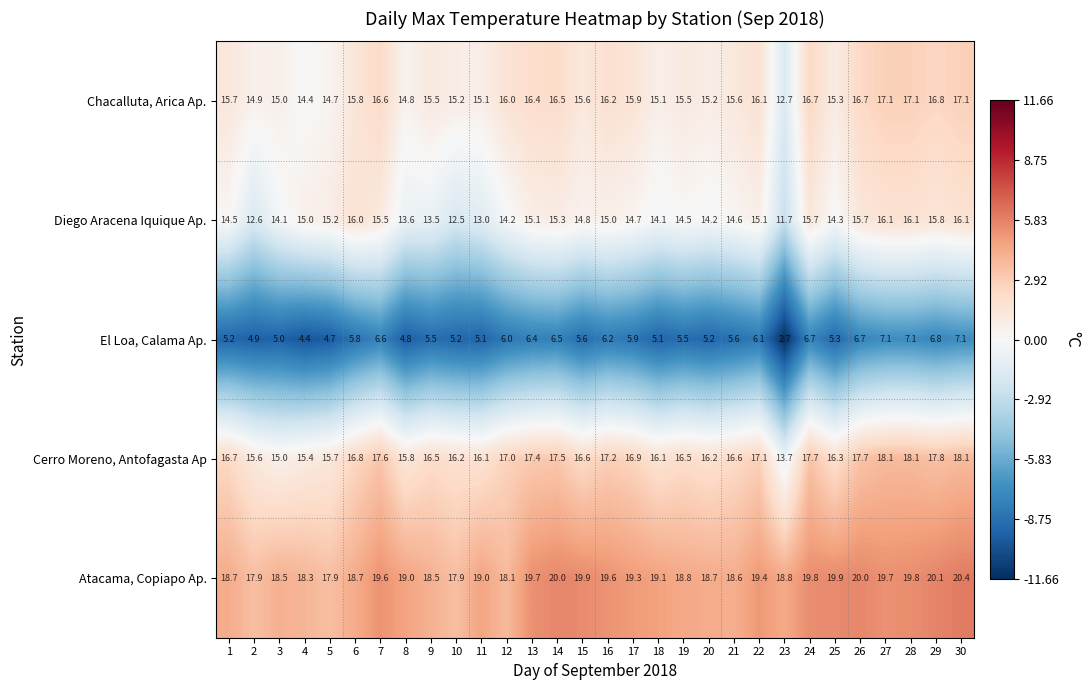

What is the difference between the highest and lowest values at 23?

16.1